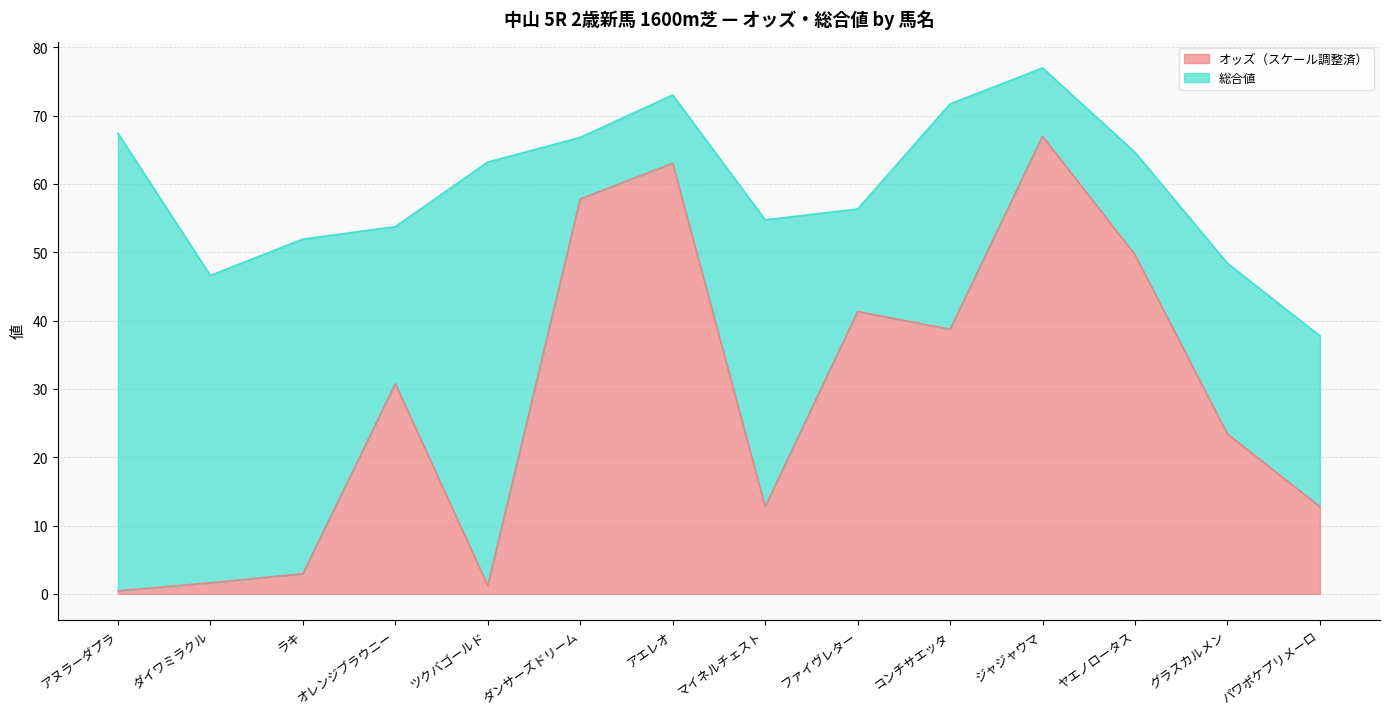

Where is the data nearest to the value 33?

オレンジブラウニー